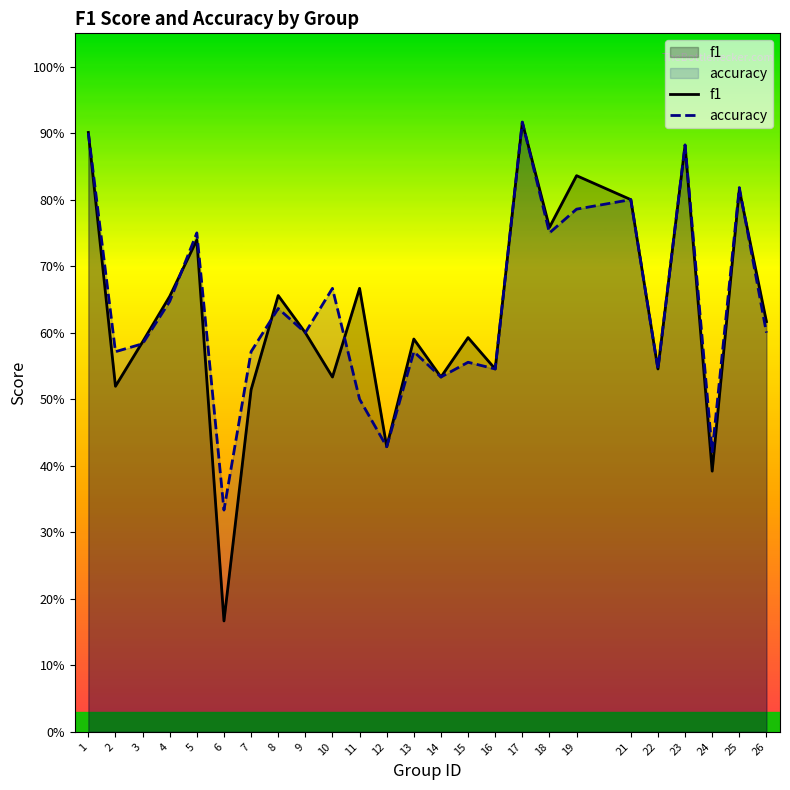

At how many categories does at least one series exceed 0?

25